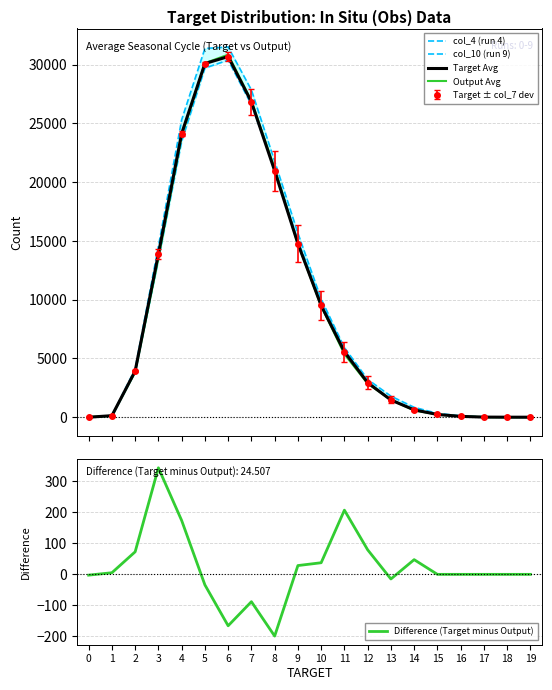

What is the difference between the maximum and minimum values in the Difference (Target minus Output) series?

542.8